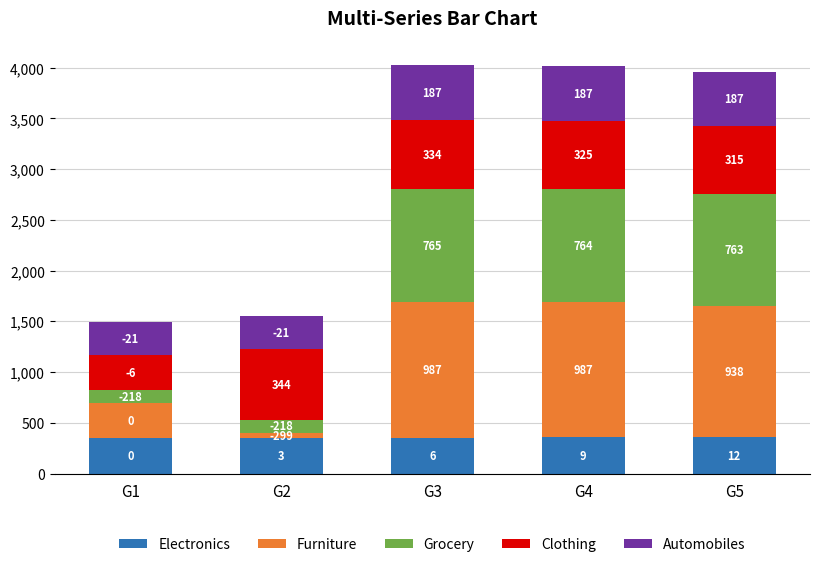

What is the total value across all series at G2?

1552.6